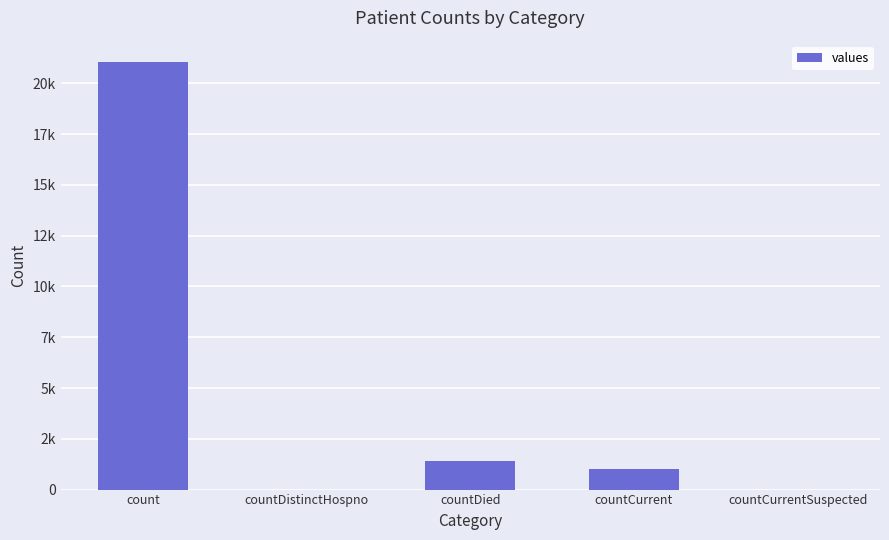

What position from the right is countCurrentSuspected?

1